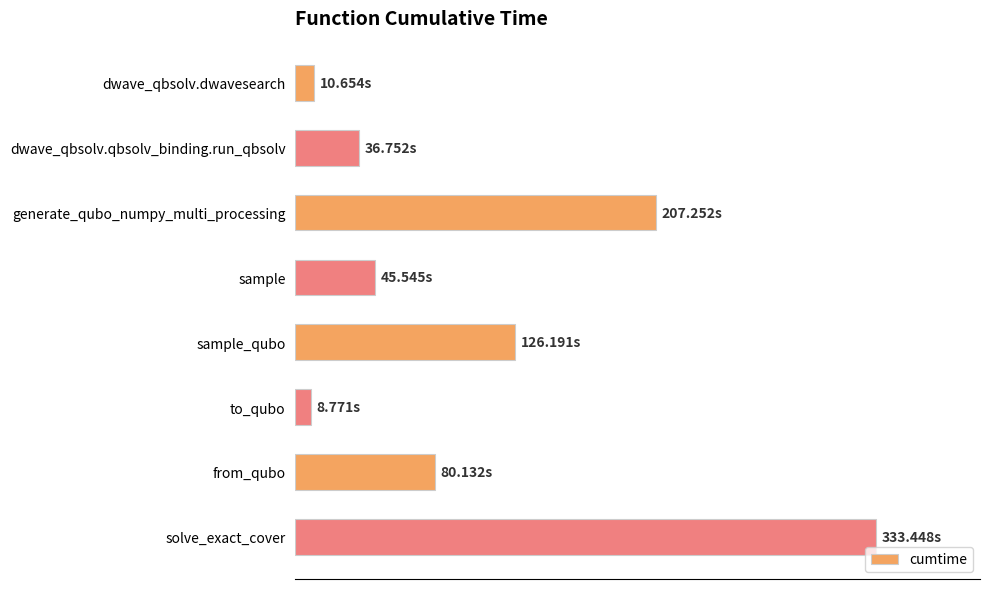

What is the average value?

106.1